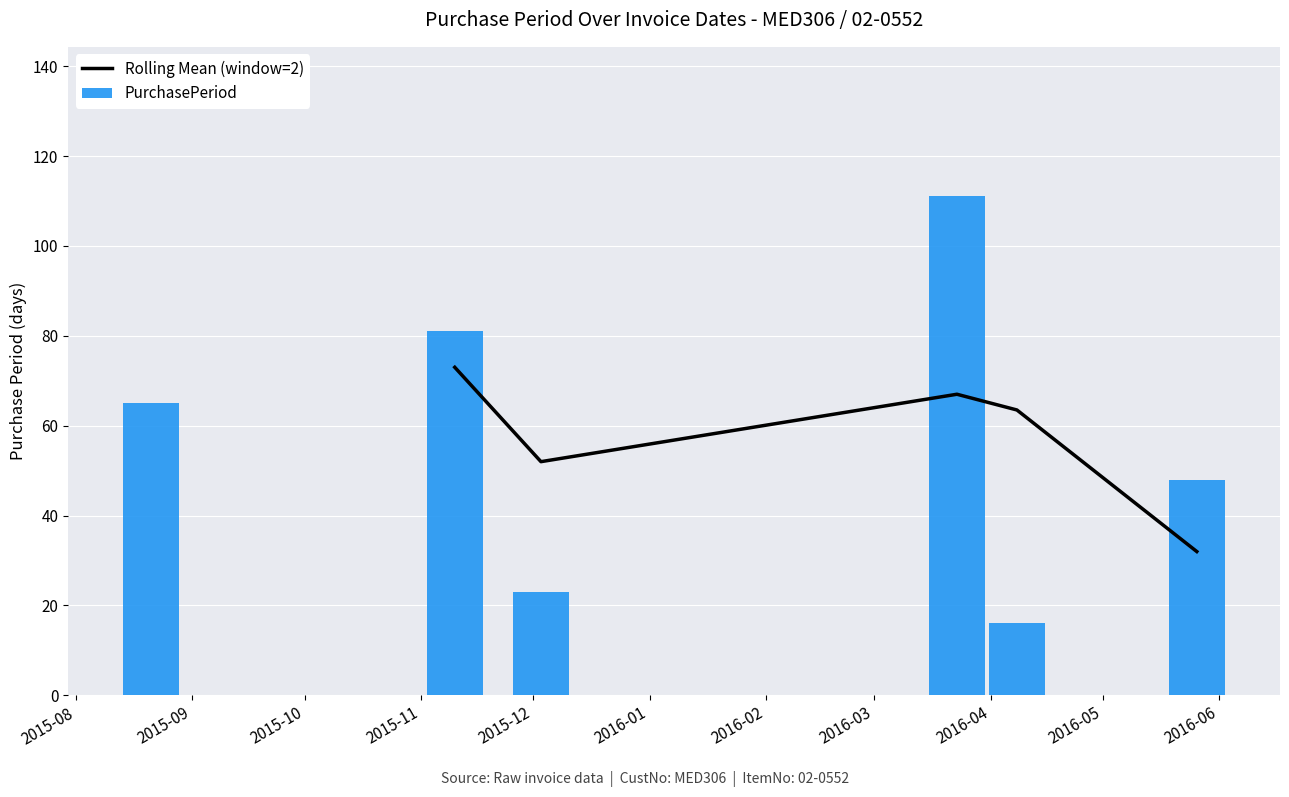

What is the highest value of the PurchasePeriod series?

111